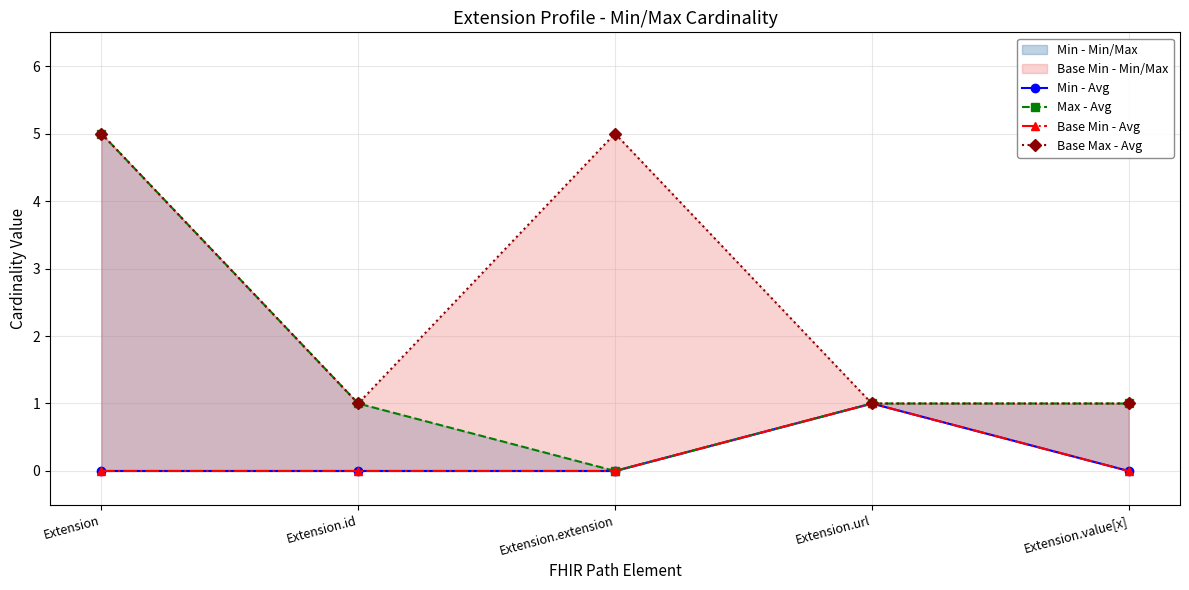

Between Extension.value[x] and Extension, which is larger?

Extension.value[x]